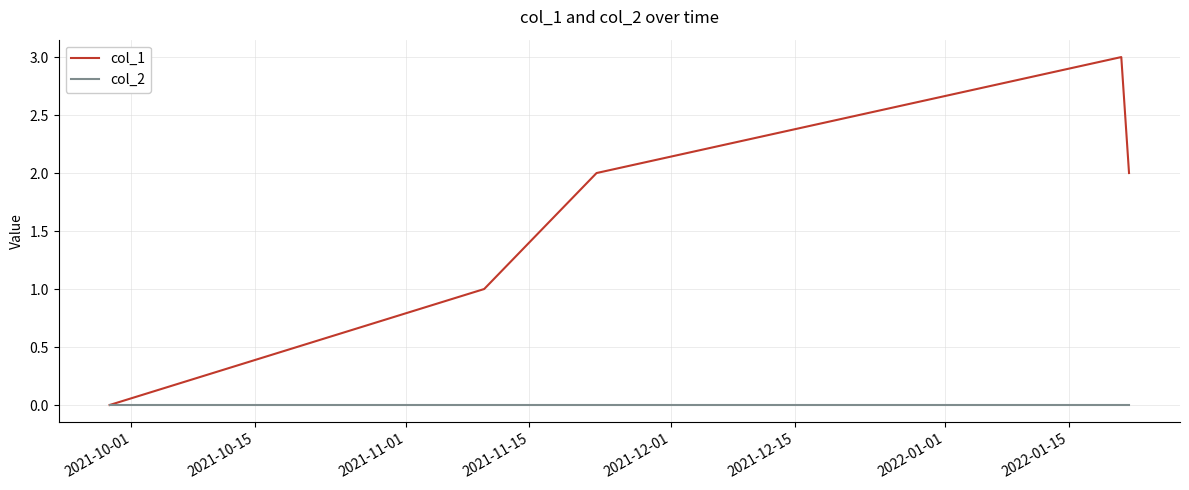

Which series has the largest total across all categories?

col_1